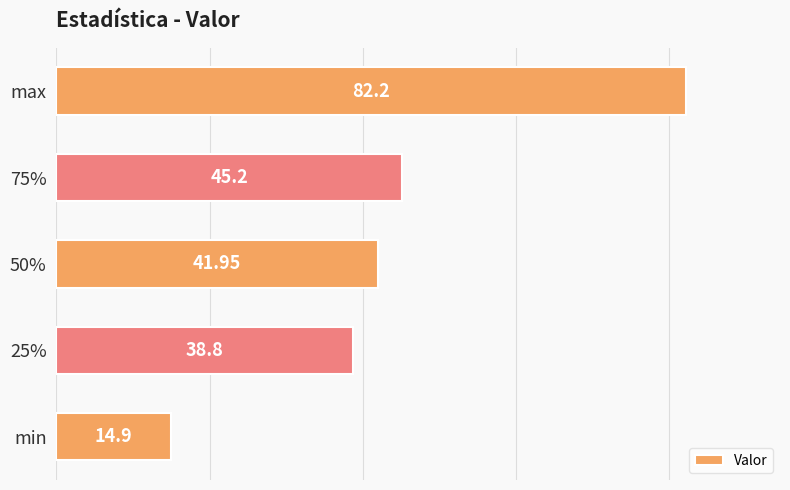

What is the difference between the maximum and minimum values?

67.3